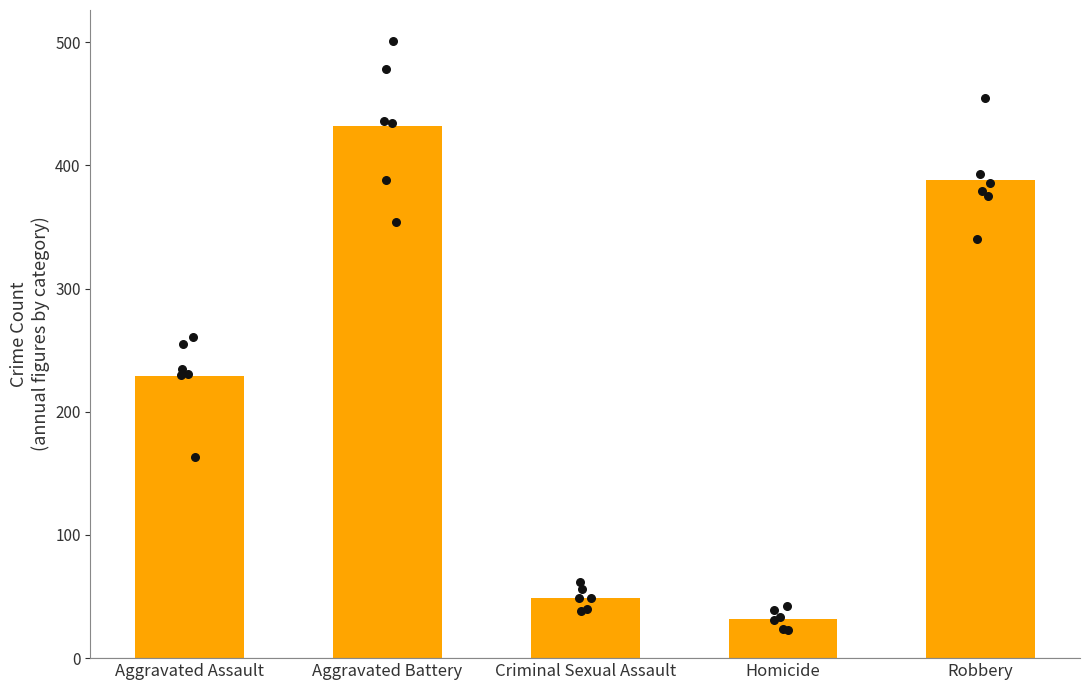

Is the value of 2015 at Criminal Sexual Assault greater than the value of 2019 at Criminal Sexual Assault?

No